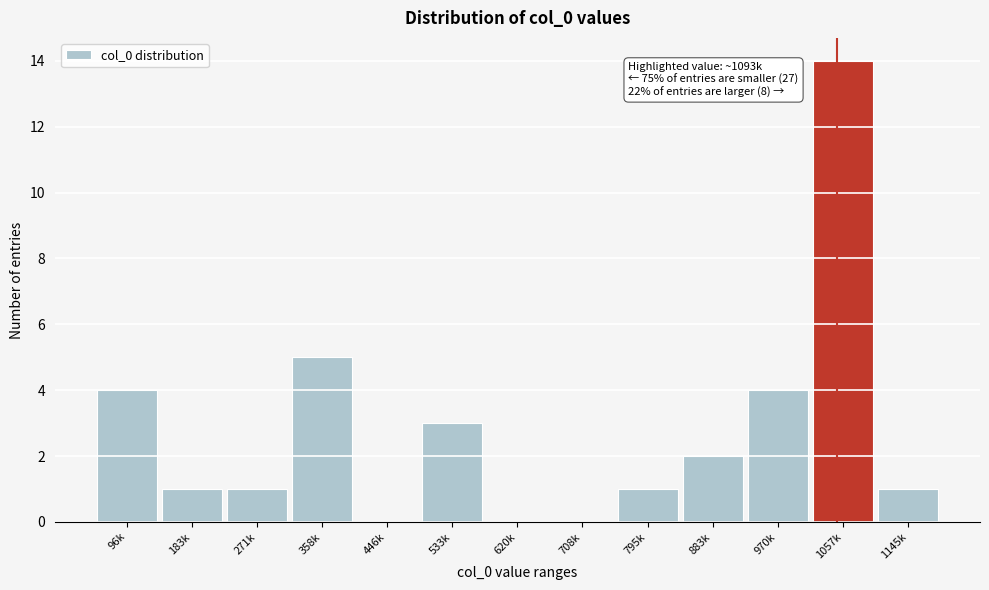

Reading left to right, extract all data points from this chart.

96k=4	183k=1	271k=1	358k=5	446k=0	533k=3	620k=0	708k=0	795k=1	883k=2	970k=4	1057k=14	1145k=1